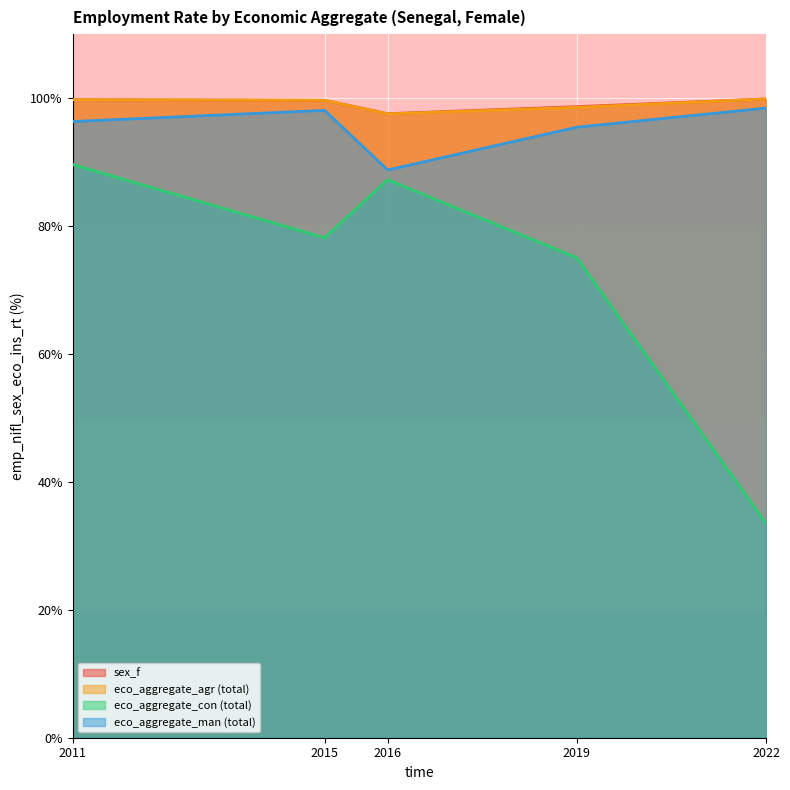

Which has a higher value, 2019 or 2022?

2022